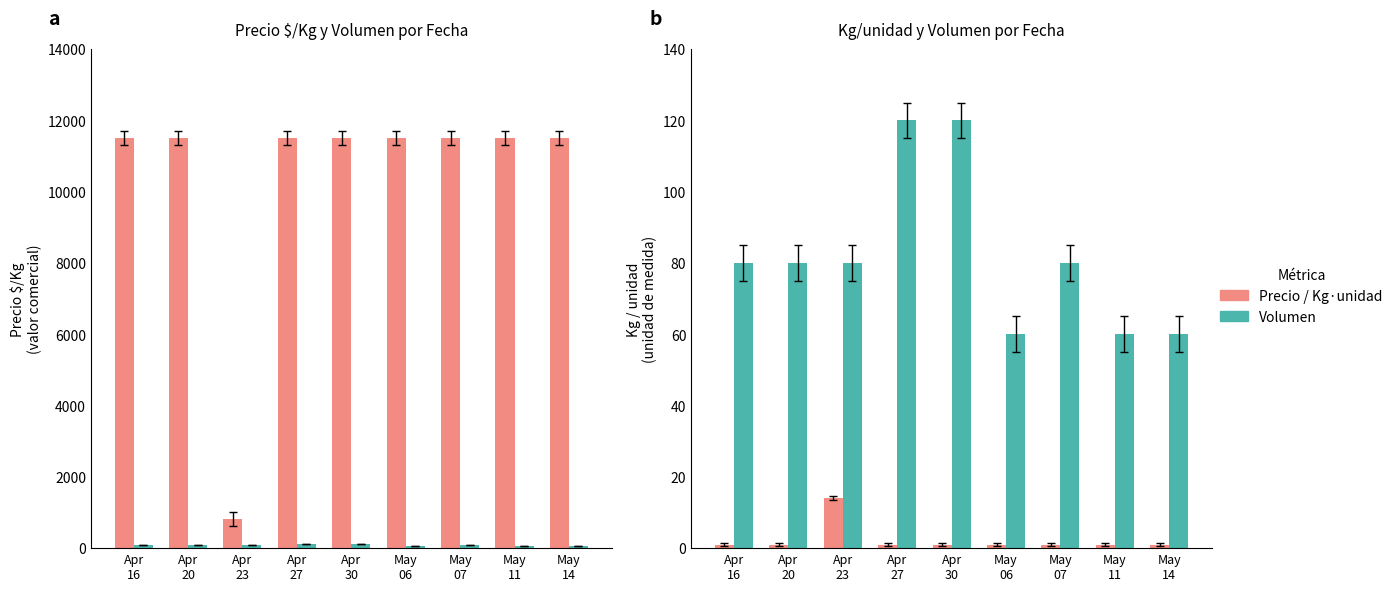

What is the average value of the Kg / unidad series?

2